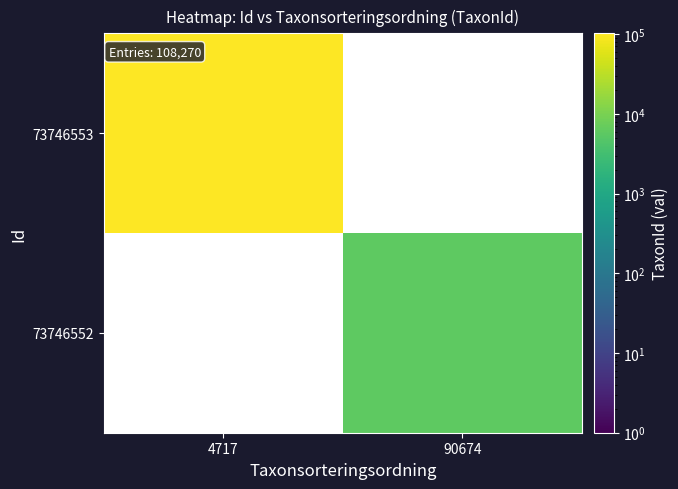

How many values in 73746553 are above zero?

1